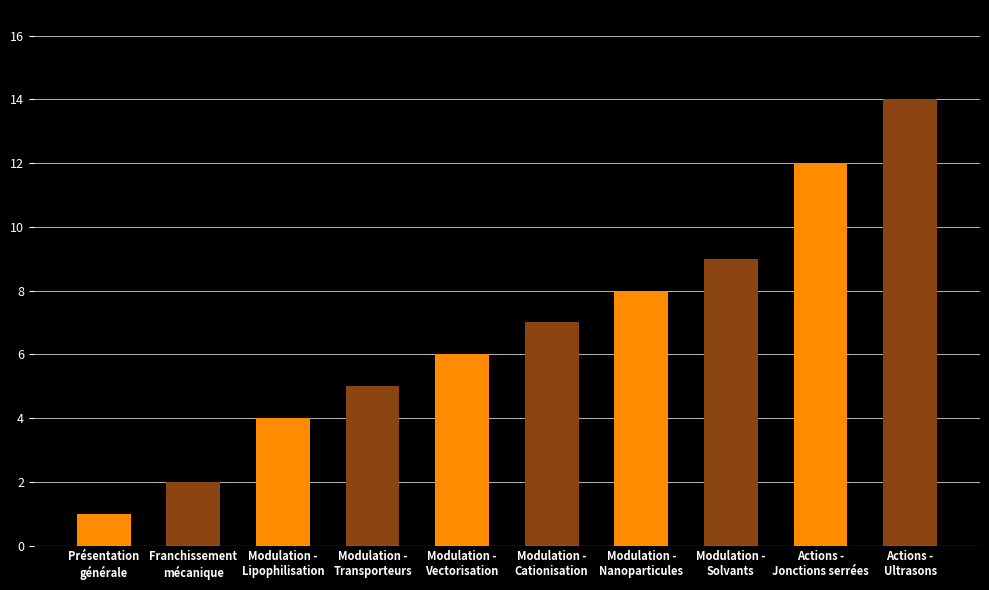

Reading left to right, transcribe all the data shown in this chart.

1	2	4	5	6	7	8	9	12	14